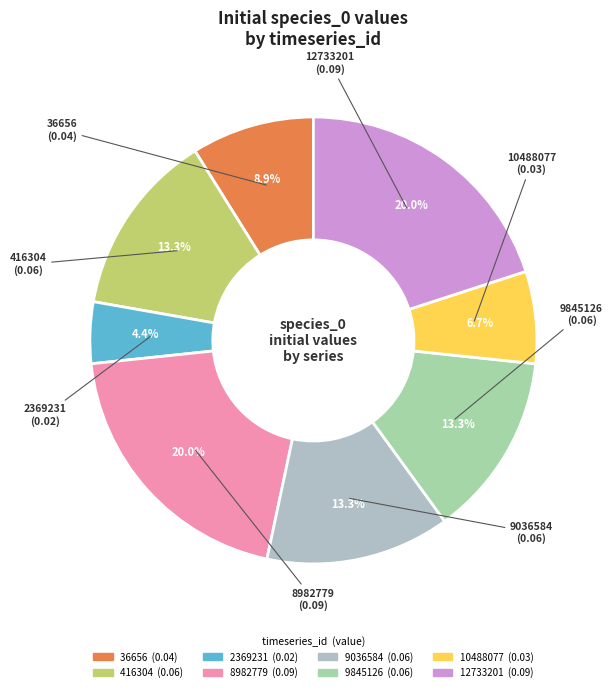

Is there a majority slice in this chart?

No